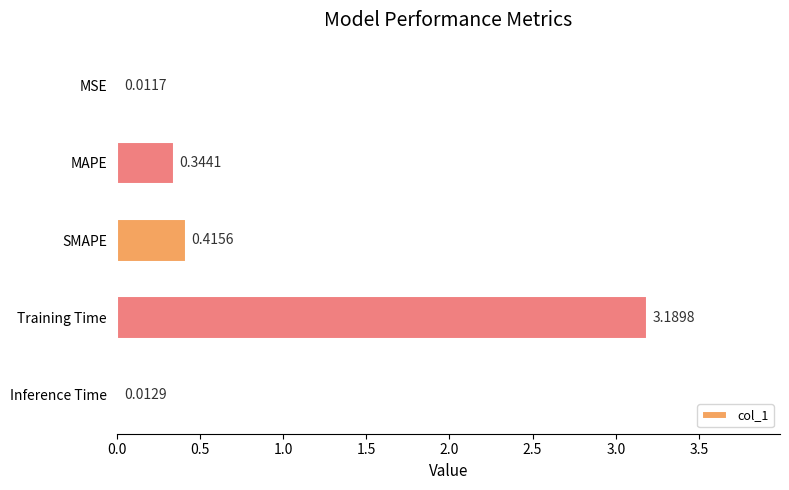

What is the change in value from Training Time to Inference Time?

-3.2